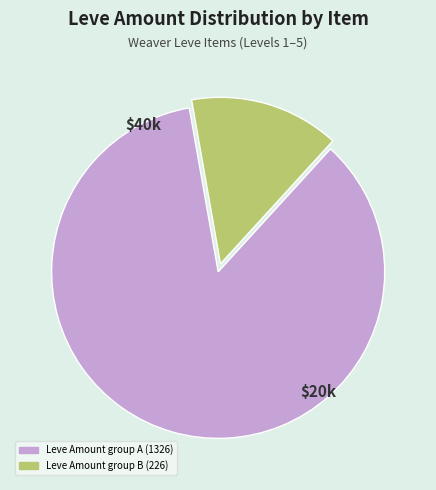

Is there a majority slice in this chart?

Yes